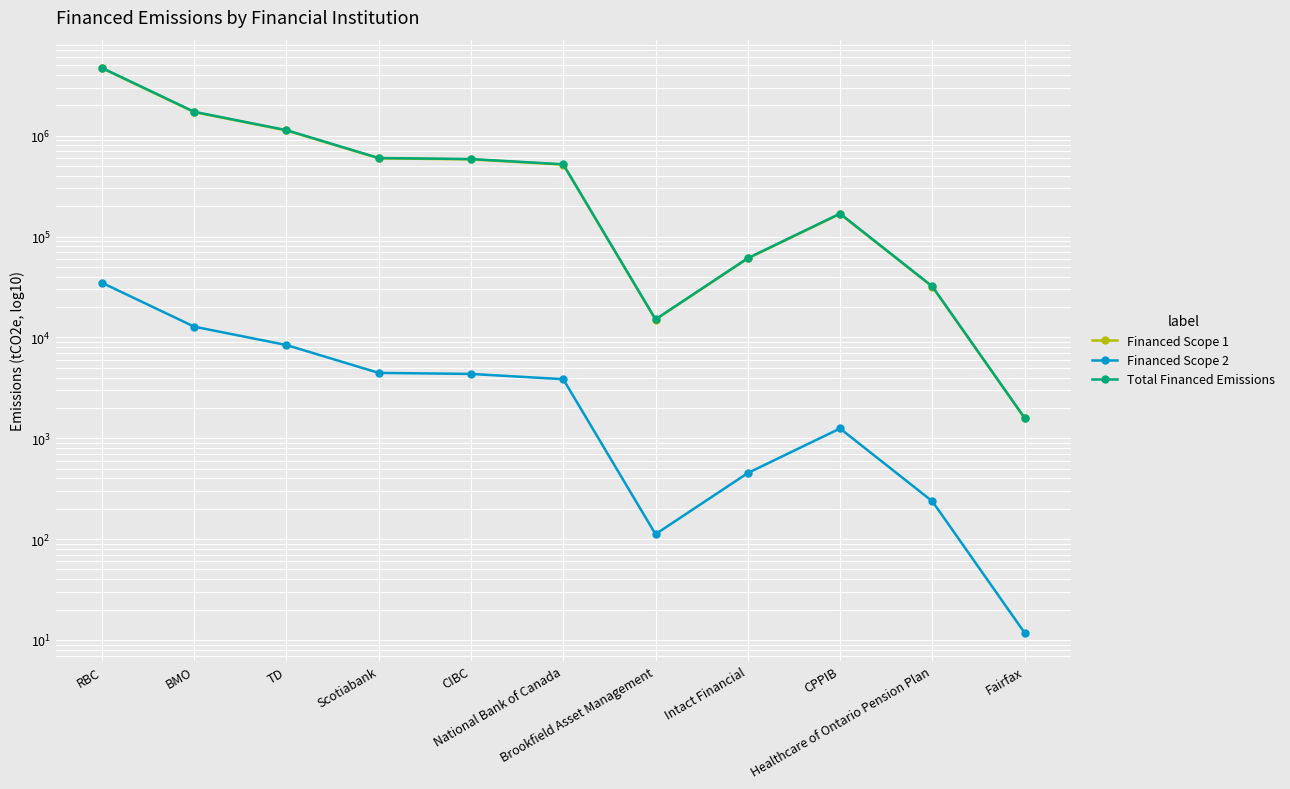

True or false: Financed Scope 2 and Financed Scope 1 cross at least once.

False